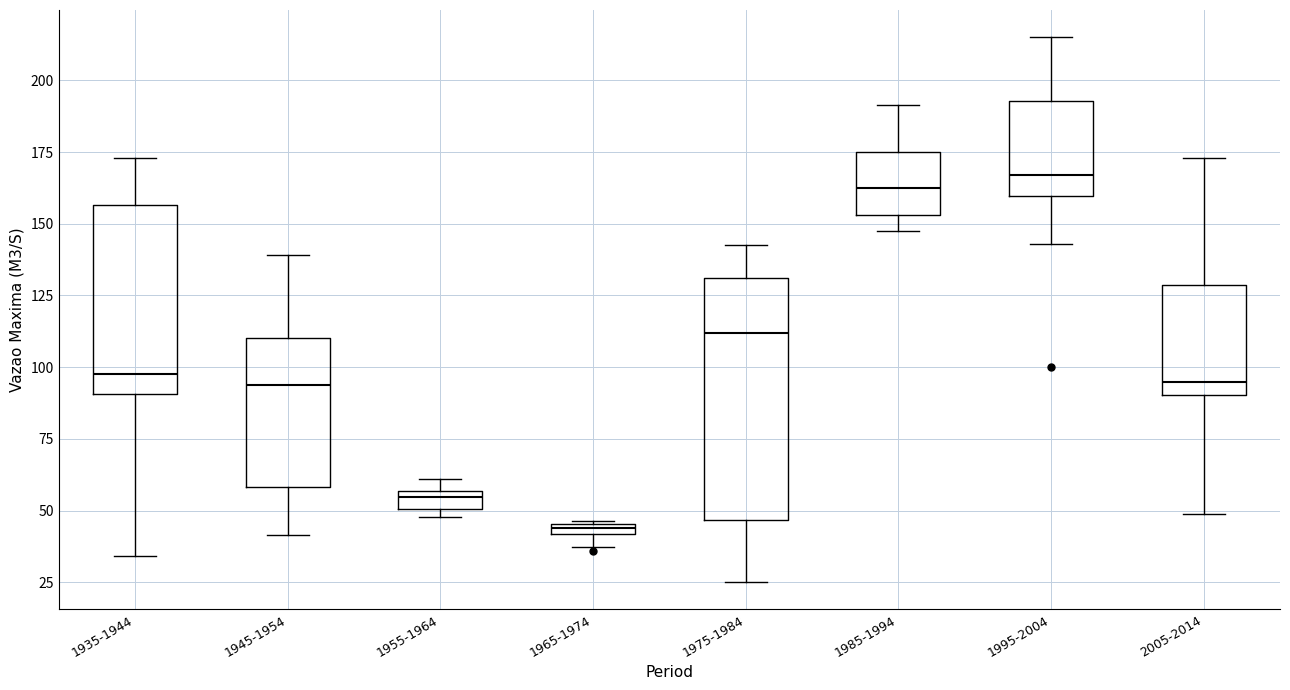

Where is the lower edge of the box for 1975-1984 on the y-axis? The values are not printed on the chart, so give them approximately, as read against the axis.

45